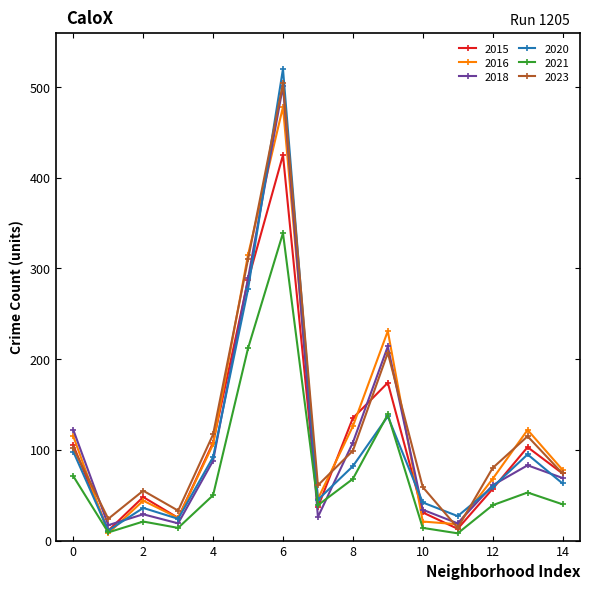

What are all the series names shown in the legend?

2015, 2016, 2018, 2020, 2021, 2023